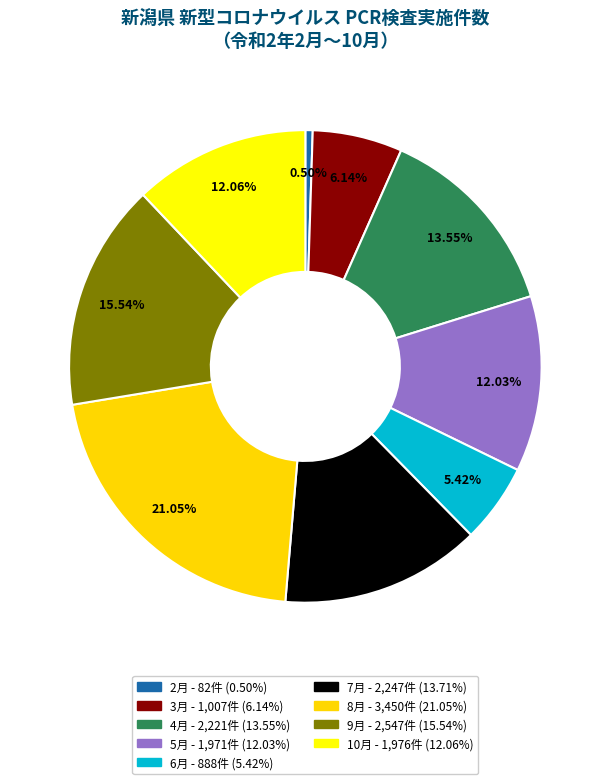

To the nearest percent, what percentage of the pie is 2月?

1%